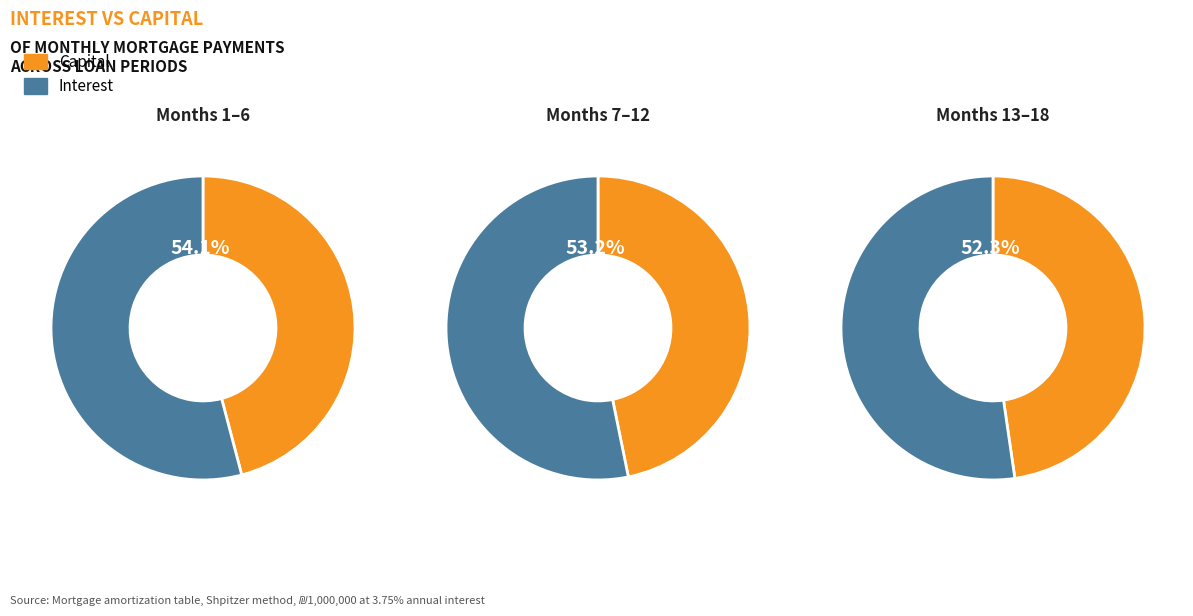

True or false: 7 accounts for 1% of the total.

False